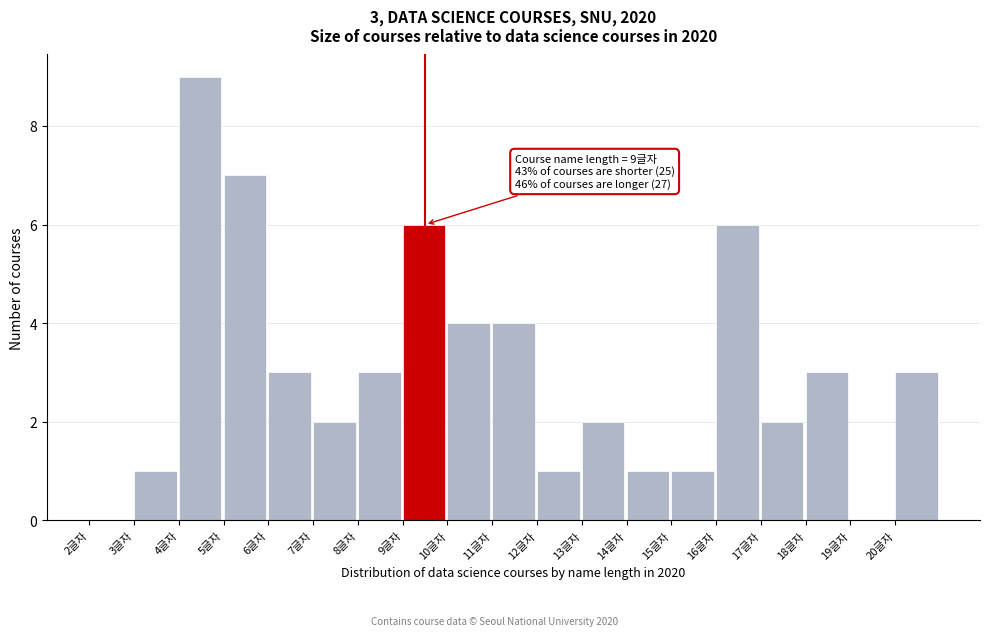

Over which range of the x-axis is the bar tallest?

4 to 5